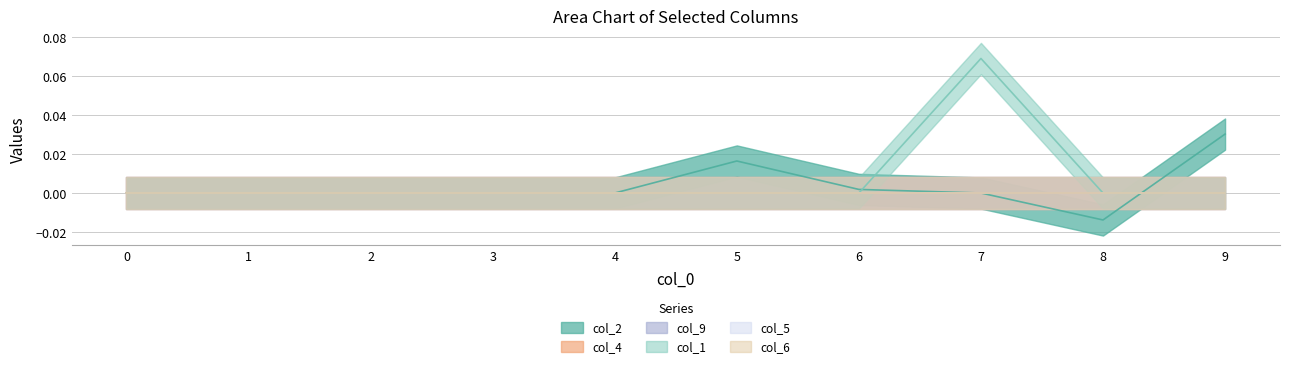

Does the chart display data point markers on the line(s)?

No